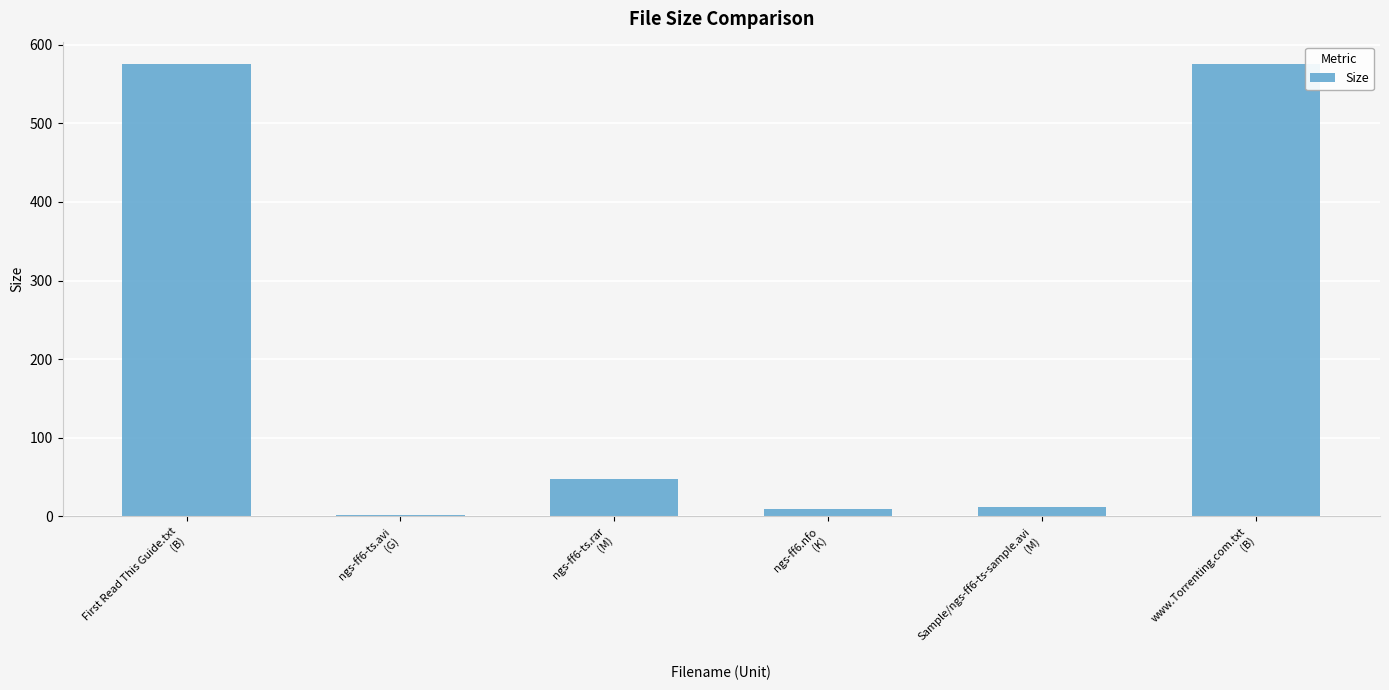

What is the maximum value shown in the chart?

575.0